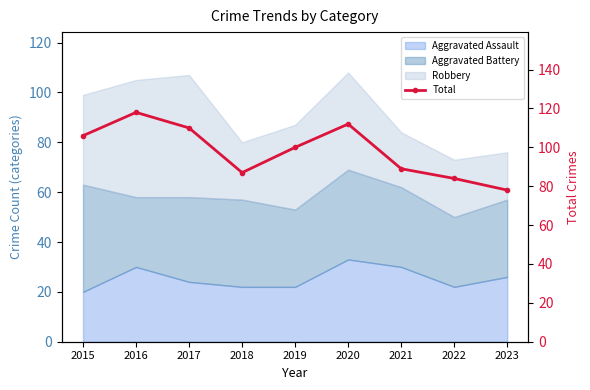

At which category does the chart reach its minimum across all series?

2023